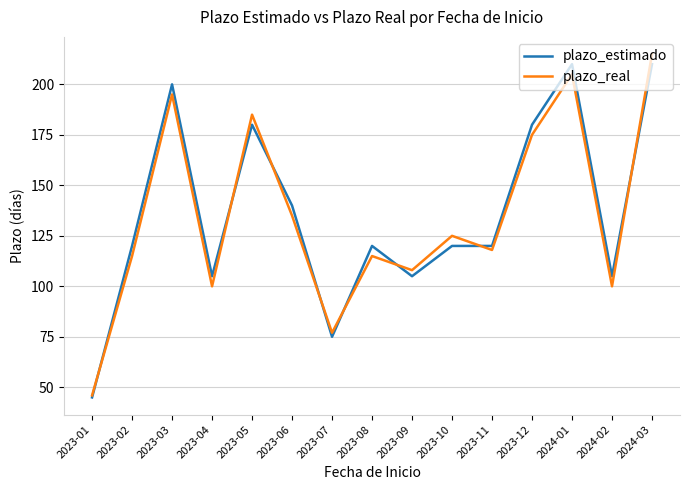

What is the difference between the highest and lowest values at 2023-12?

5